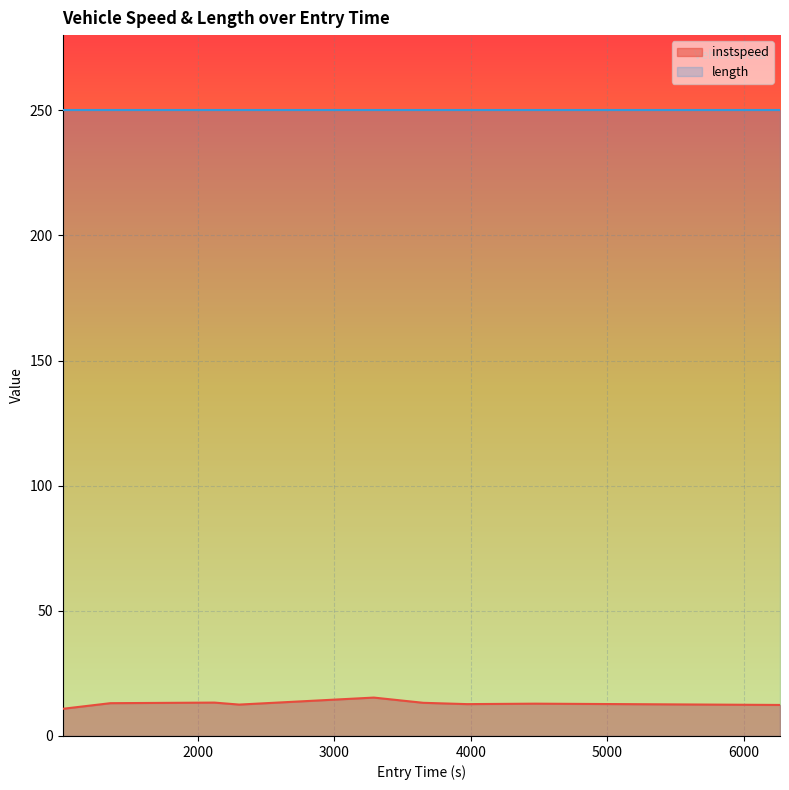

How many values exceed 12?

8